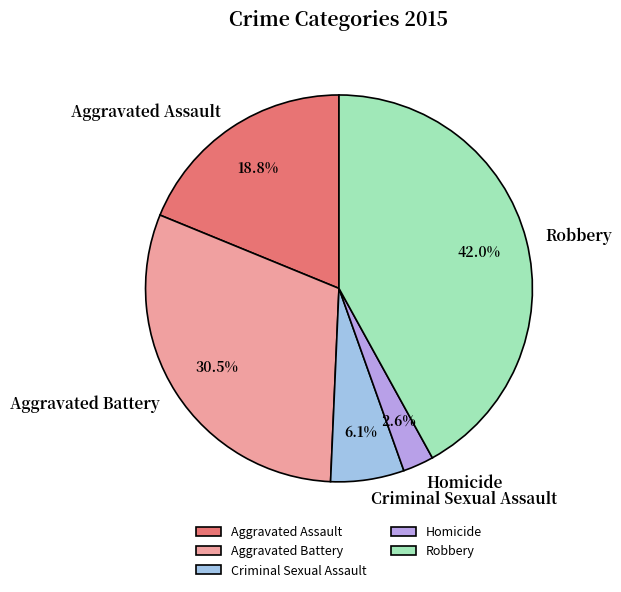

To the nearest percent, what is the difference between the Aggravated Battery and Homicide slice percentages?

28%